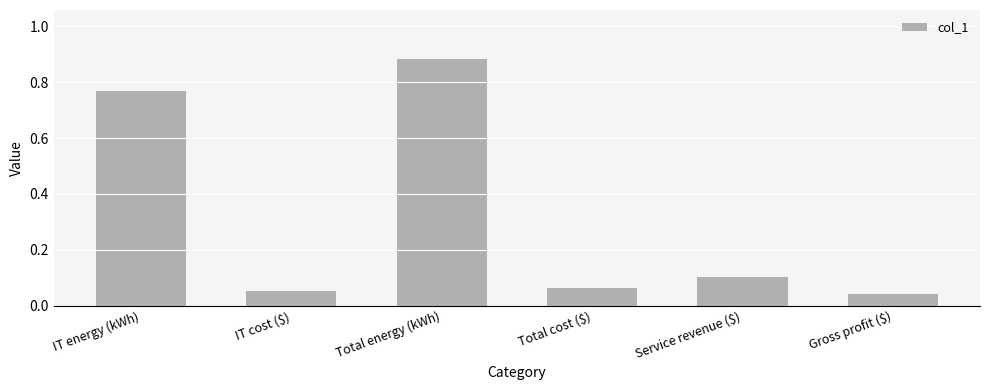

What is the label of the 1st bar from the left?

IT energy (kWh)